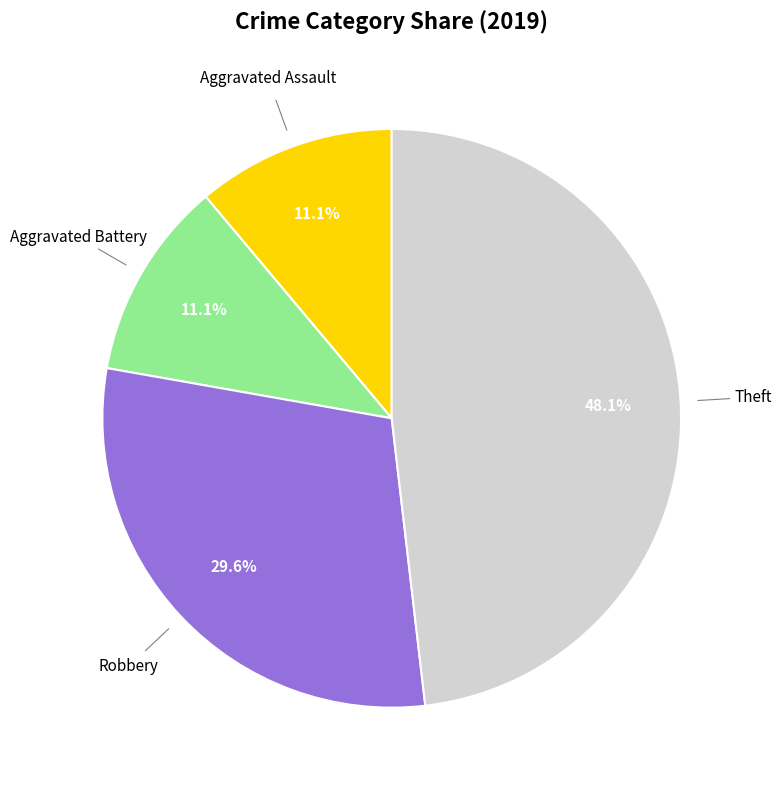

Does any single category account for the majority?

No